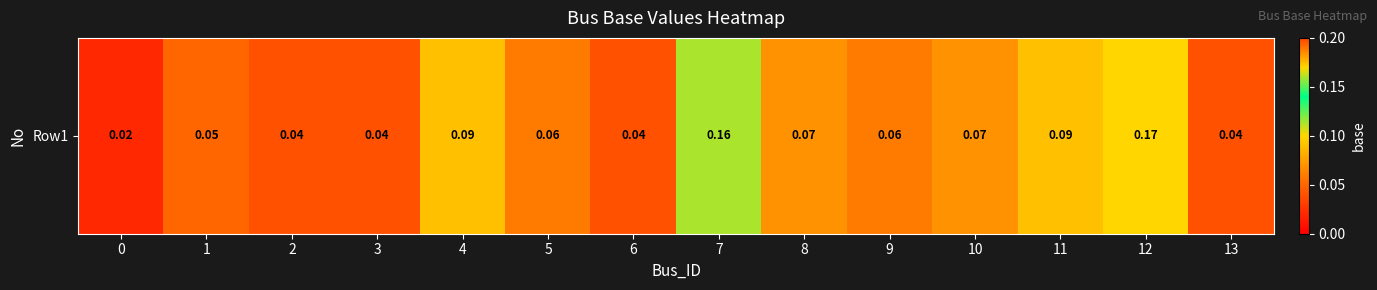

What is the sum of all values?

1.0